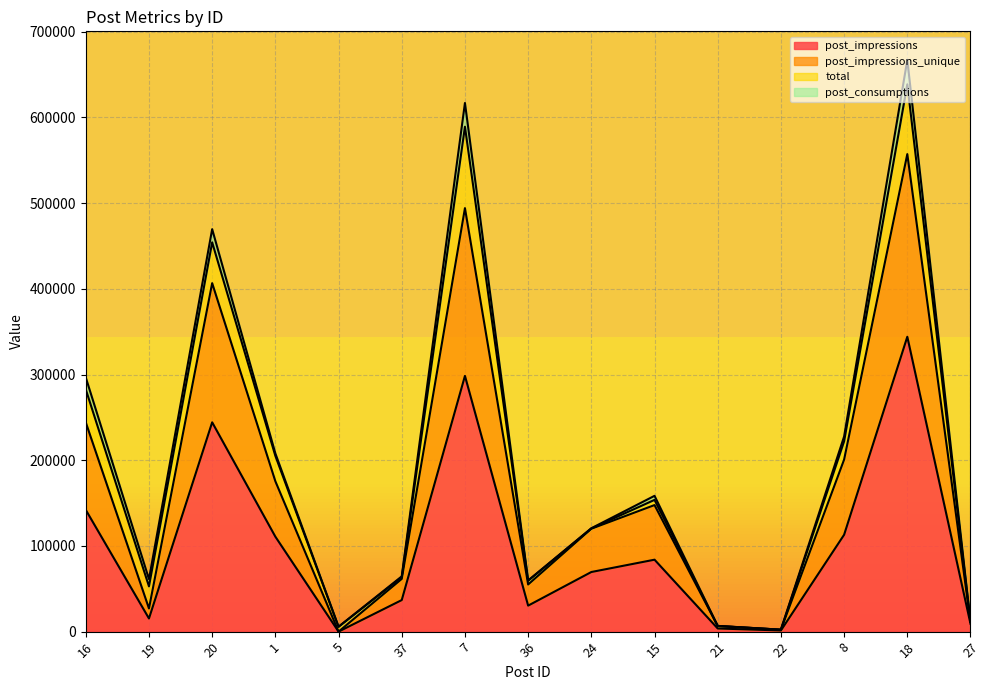

What is the total value across all series at 27?

20563